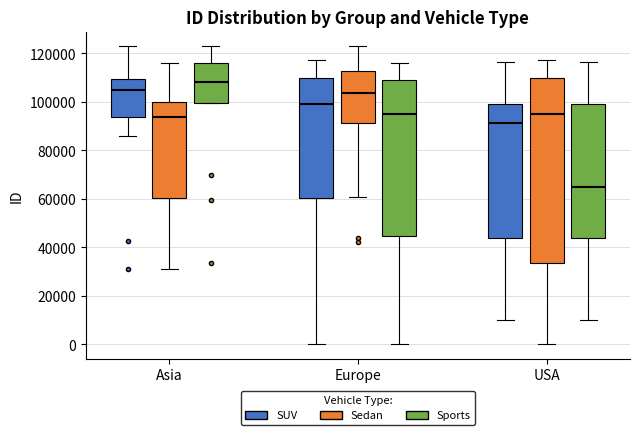

Reading left to right, read every box against the y-axis: the position of its median line, the range the box covers, and the ends of its whiskers. The values are not printed on the chart, so give them approximately, as read against the axis.

Asia (SUV): median 104000, box 94000 to 110000, whiskers 86000 to 122000
Asia (Sedan): median 94000, box 60000 to 100000, whiskers 32000 to 116000
Asia (Sports): median 108000, box 100000 to 116000, whiskers 100000 to 122000
Europe (SUV): median 98000, box 60000 to 110000, whiskers 0 to 118000
Europe (Sedan): median 104000, box 92000 to 112000, whiskers 60000 to 122000
Europe (Sports): median 96000, box 44000 to 110000, whiskers 0 to 116000
USA (SUV): median 92000, box 44000 to 100000, whiskers 10000 to 116000
USA (Sedan): median 96000, box 34000 to 110000, whiskers 0 to 118000
USA (Sports): median 64000, box 44000 to 100000, whiskers 10000 to 116000